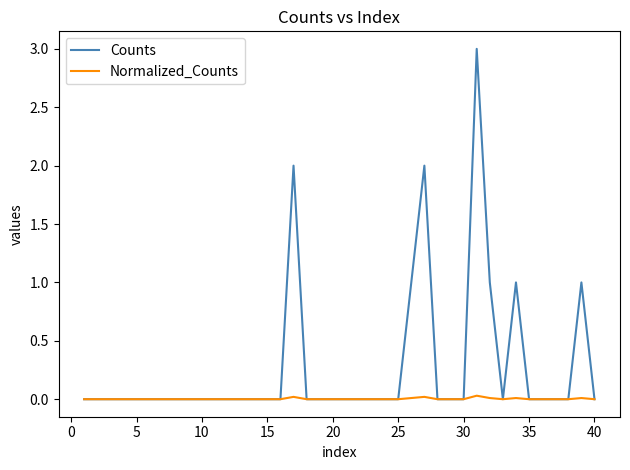

Which series has the largest total across all categories?

Counts